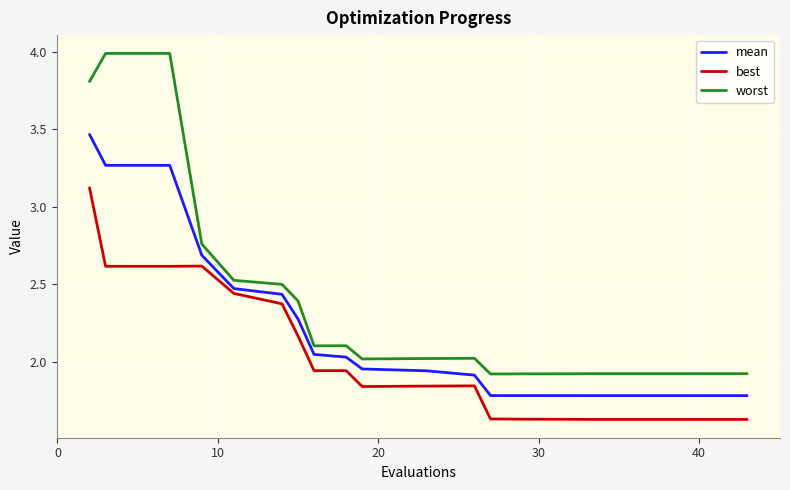

How many lines are shown in the chart?

3